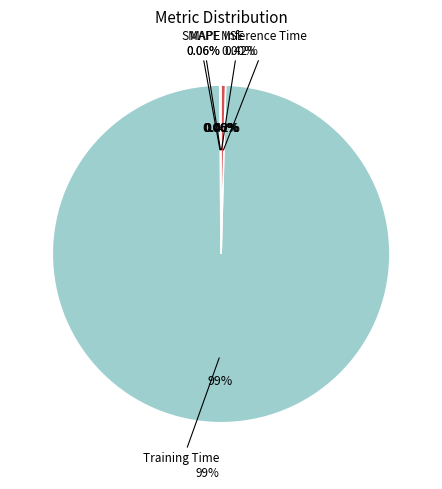

How many segments does this pie chart have?

5